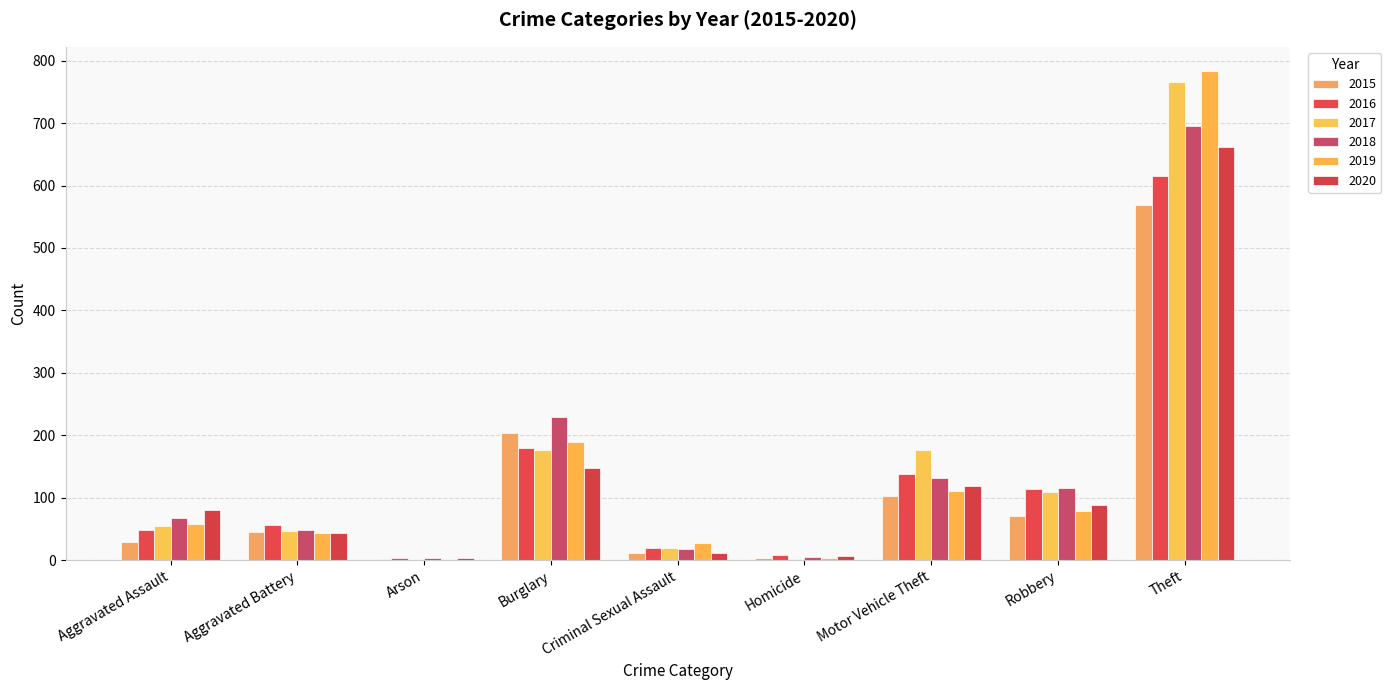

What is the label of the 5th bar from the left?

Criminal Sexual Assault